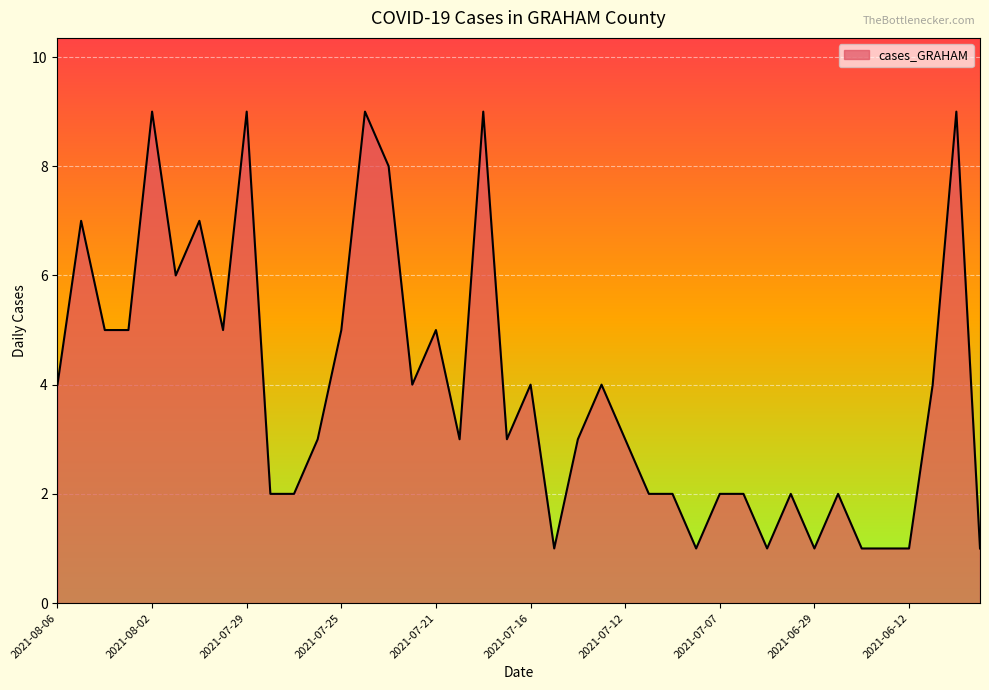

What is the average value?

4